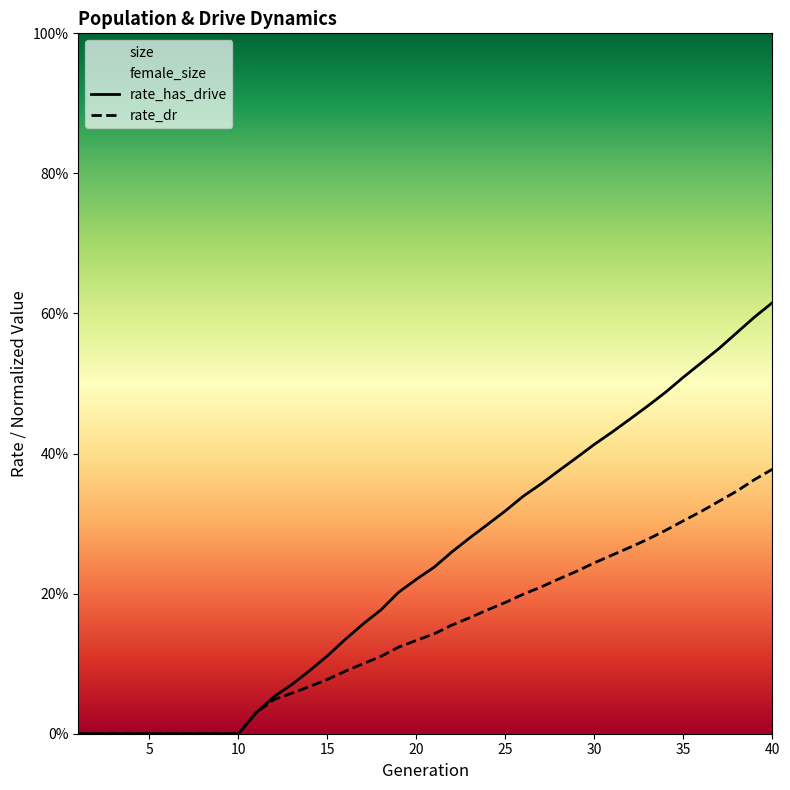

List the series in order of their overall mean, highest first.

rate_has_drive, rate_dr